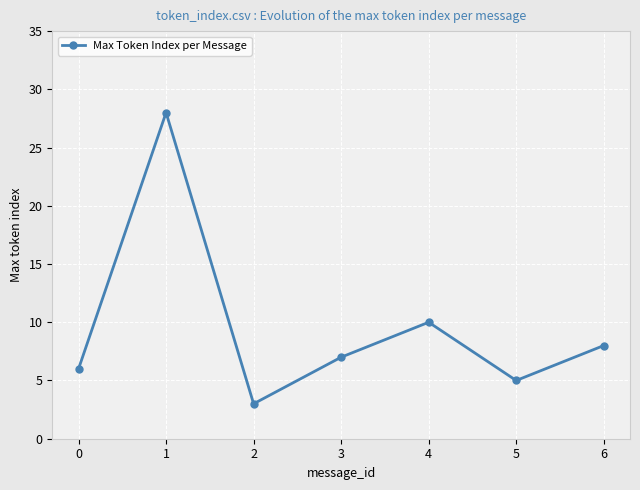

Which label corresponds to the smallest value in the chart?

2